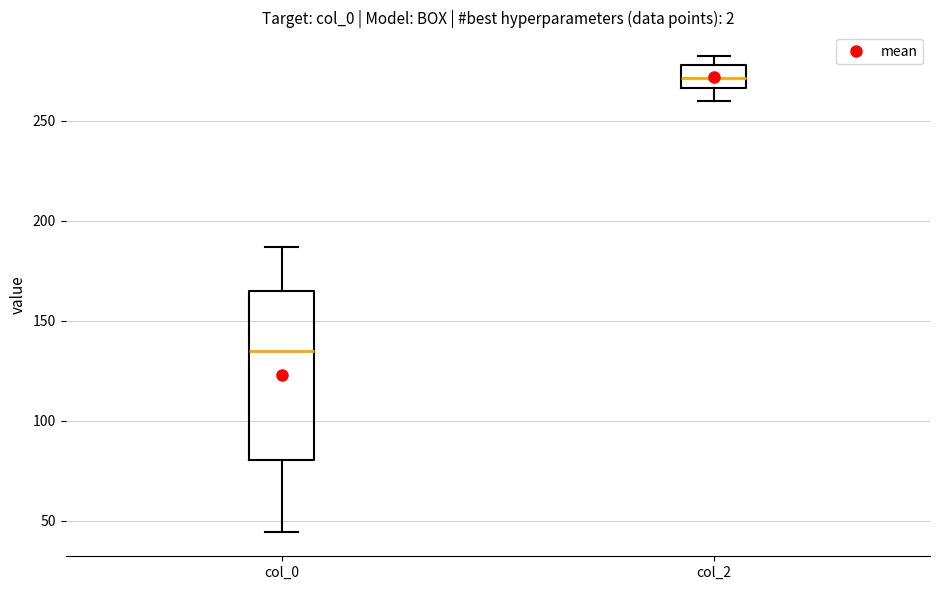

Where does the lower whisker of the box for col_2 end on the y-axis? The values are not printed on the chart, so give them approximately, as read against the axis.

260